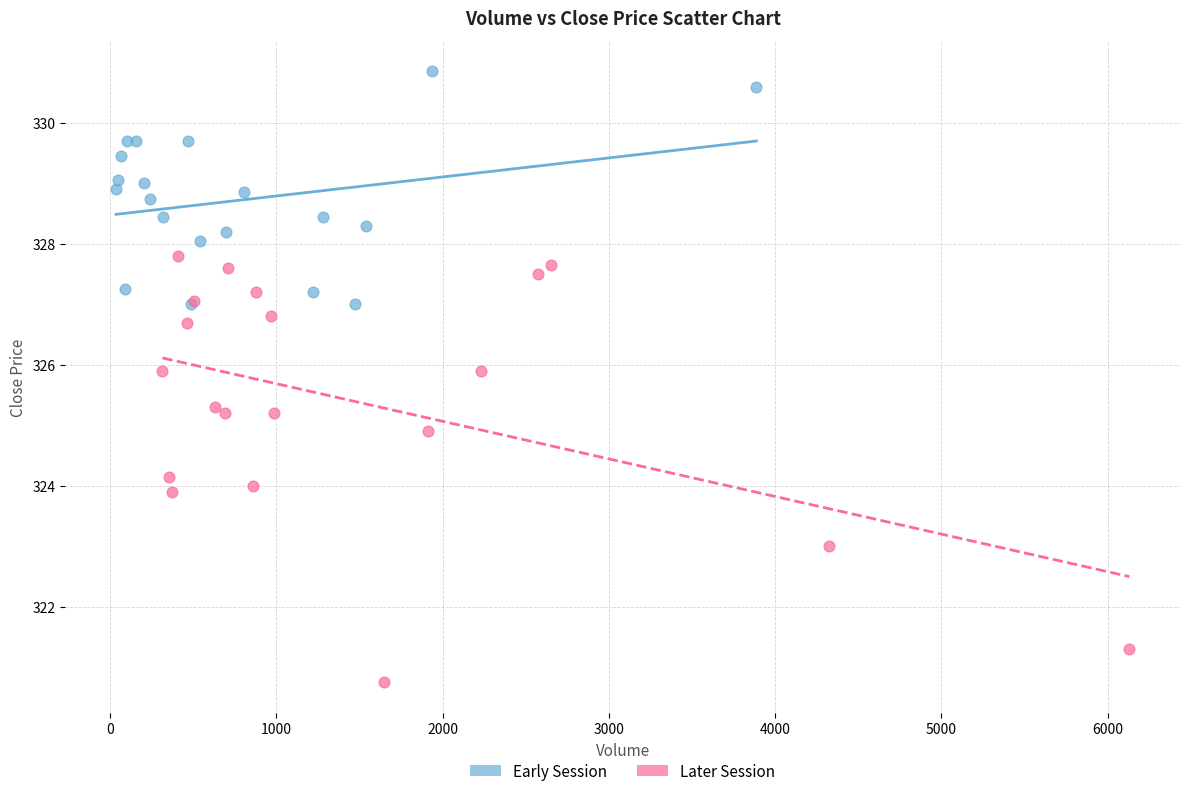

Which series reaches the minimum Y coordinate?

Later Session